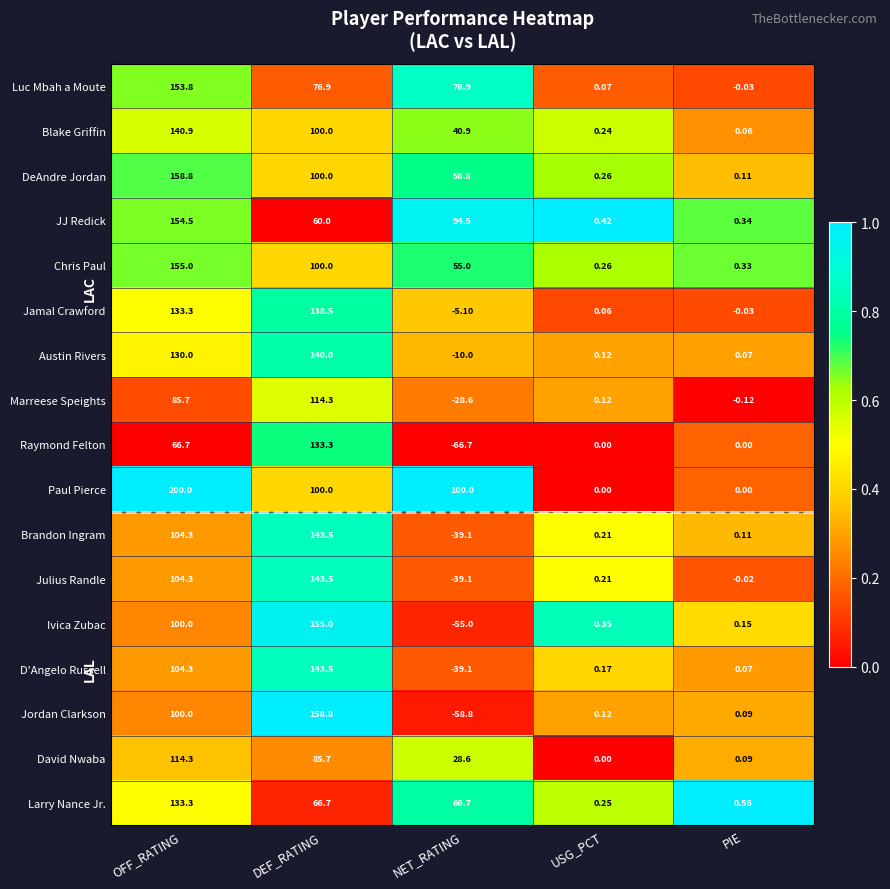

Is the value of Austin Rivers at PIE greater than the value of Jordan Clarkson at NET_RATING?

Yes